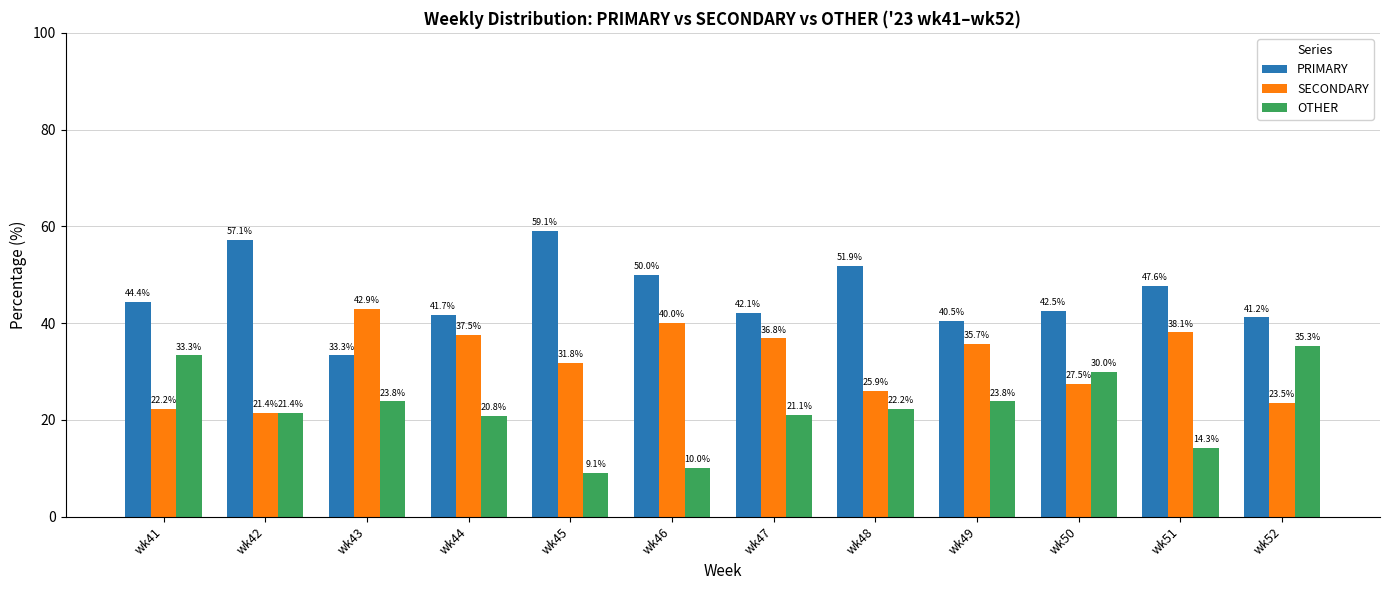

What is the spread (max minus min) of values at wk50?

15.0